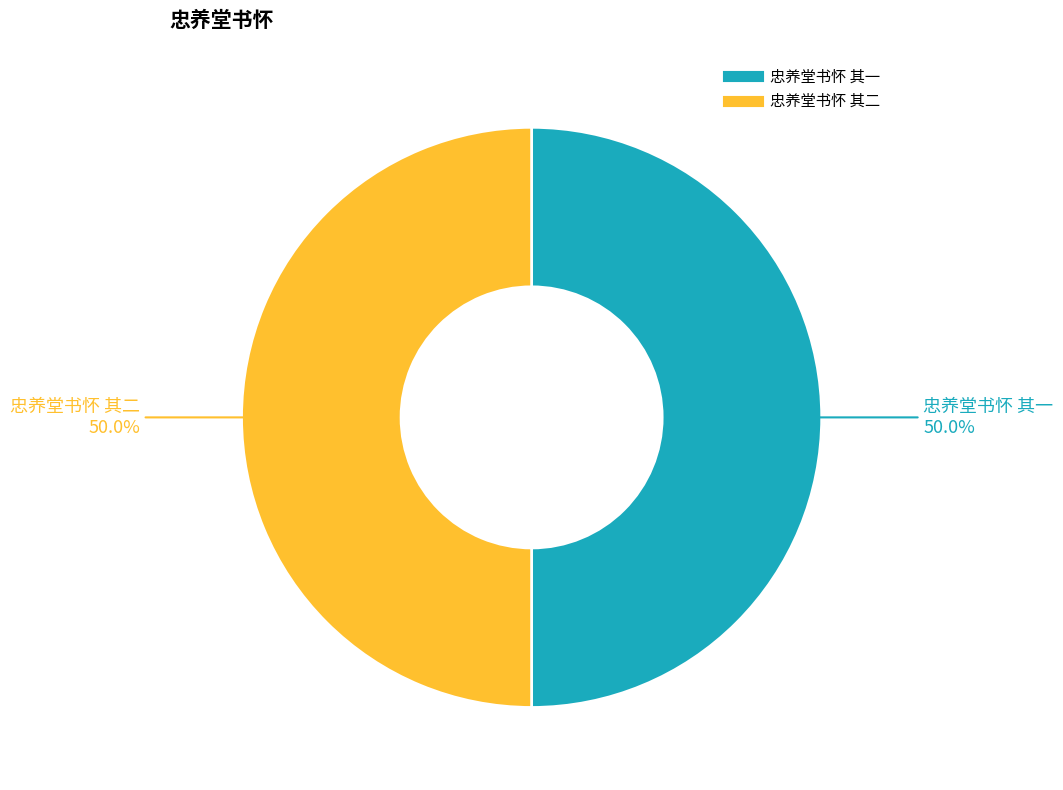

How many slices are in this pie chart?

2